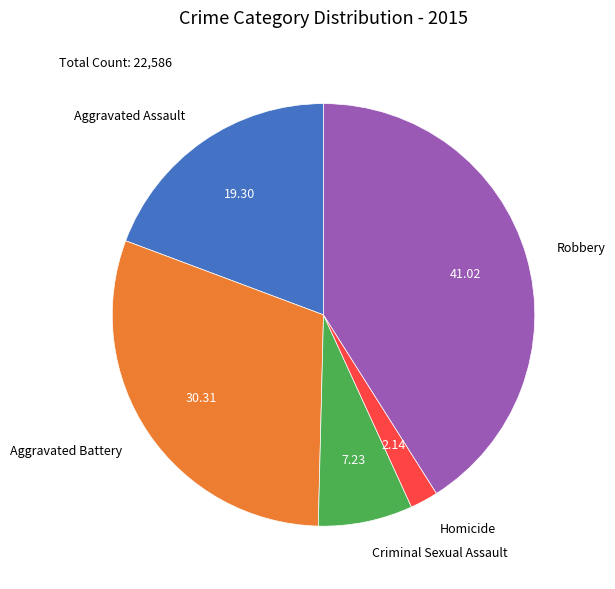

The Criminal Sexual Assault slice represents 7% of the pie. True or false?

True